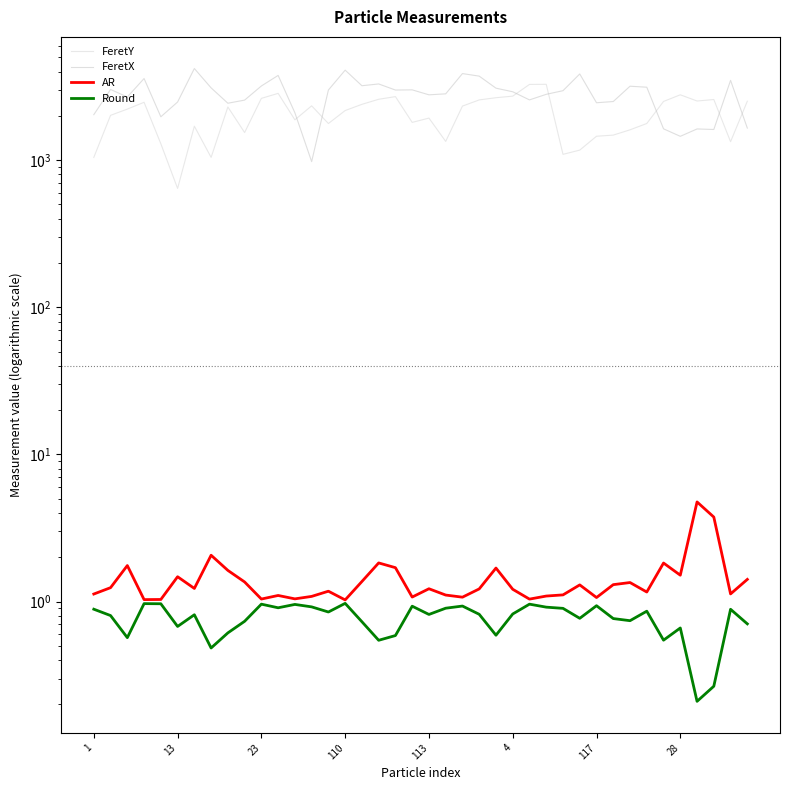

At how many categories does at least one series exceed 310?

40